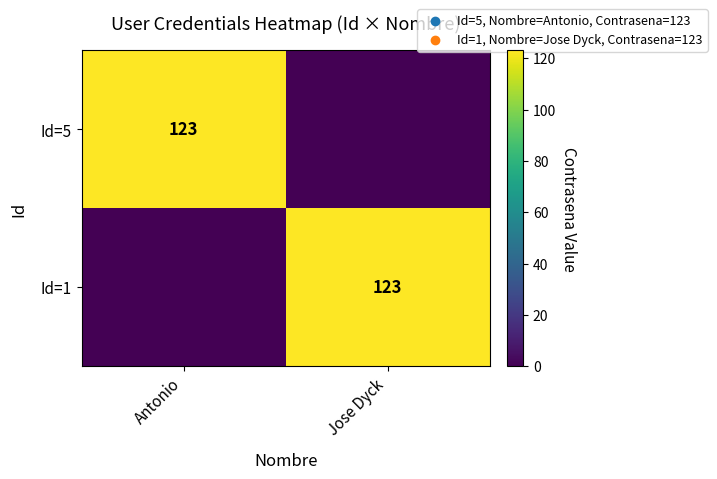

Is it true that Id=1 equals 182 at Jose Dyck?

False